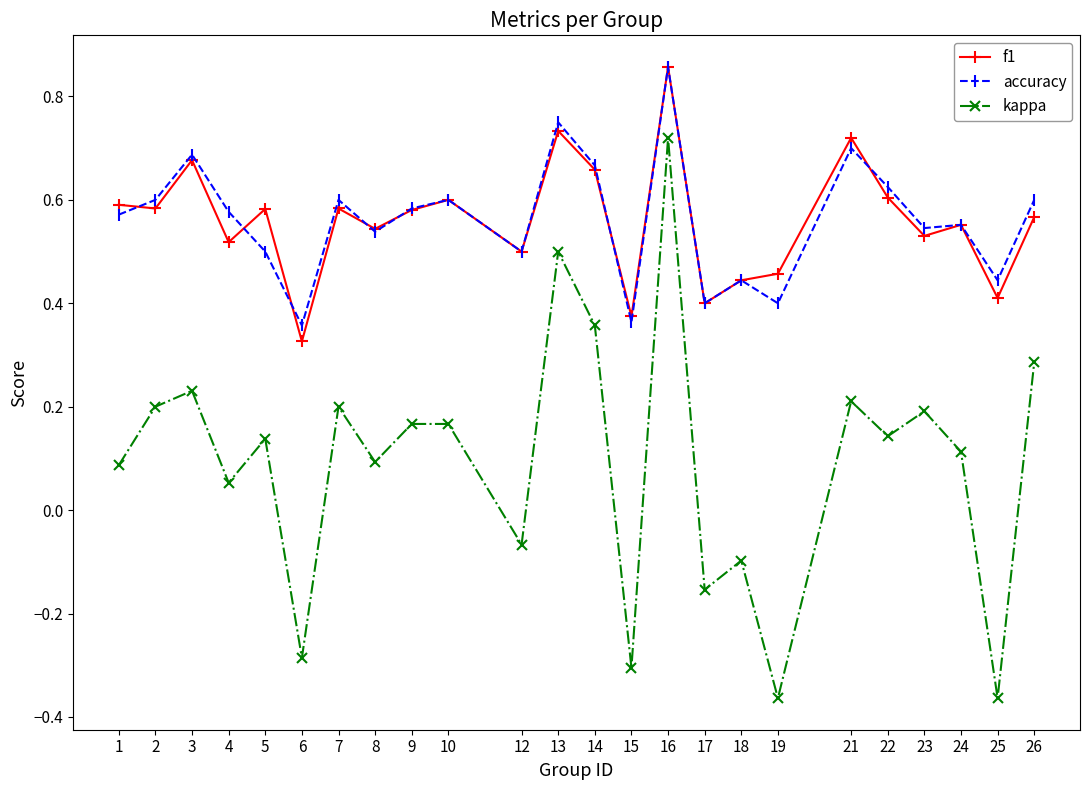

What is the difference between the maximum and minimum values in the kappa series?

1.1